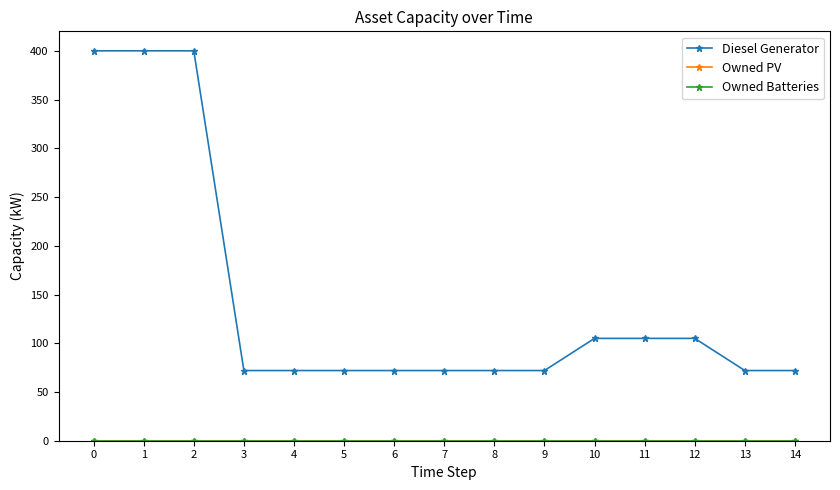

Does the chart have visible grid lines?

No